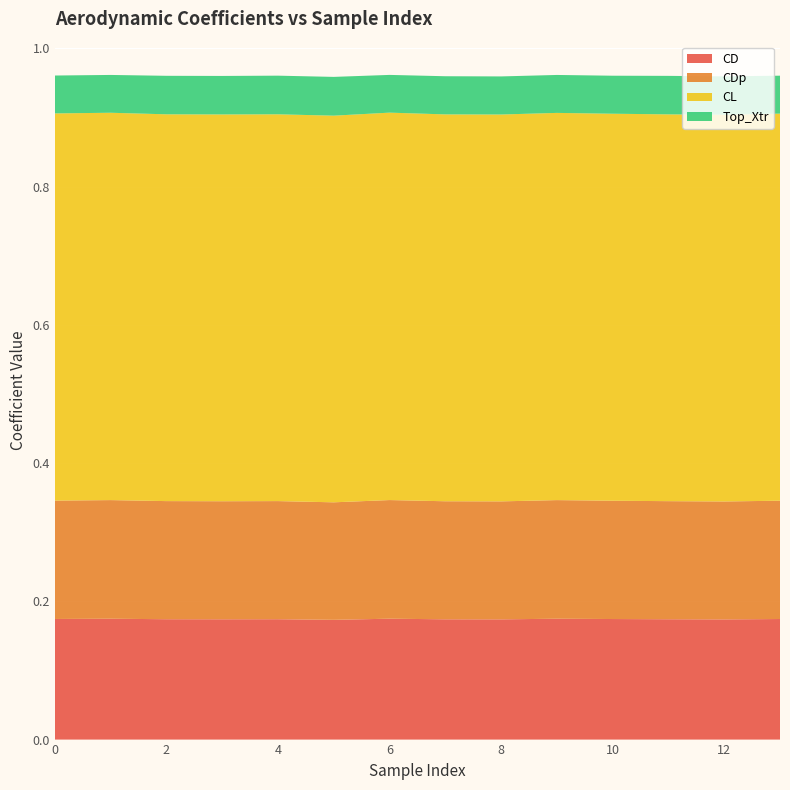

Reading left to right, transcribe all the data shown in this chart.

CD: 0=0.2	1=0.2	2=0.2	3=0.2	4=0.2	5=0.2	6=0.2	7=0.2	8=0.2	9=0.2	10=0.2	11=0.2	12=0.2	13=0.2
CDp: 0=0.2	1=0.2	2=0.2	3=0.2	4=0.2	5=0.2	6=0.2	7=0.2	8=0.2	9=0.2	10=0.2	11=0.2	12=0.2	13=0.2
CL: 0=0.6	1=0.6	2=0.6	3=0.6	4=0.6	5=0.6	6=0.6	7=0.6	8=0.6	9=0.6	10=0.6	11=0.6	12=0.6	13=0.6
Top_Xtr: 0=0.1	1=0.1	2=0.1	3=0.1	4=0.1	5=0.1	6=0.1	7=0.1	8=0.1	9=0.1	10=0.1	11=0.1	12=0.1	13=0.1